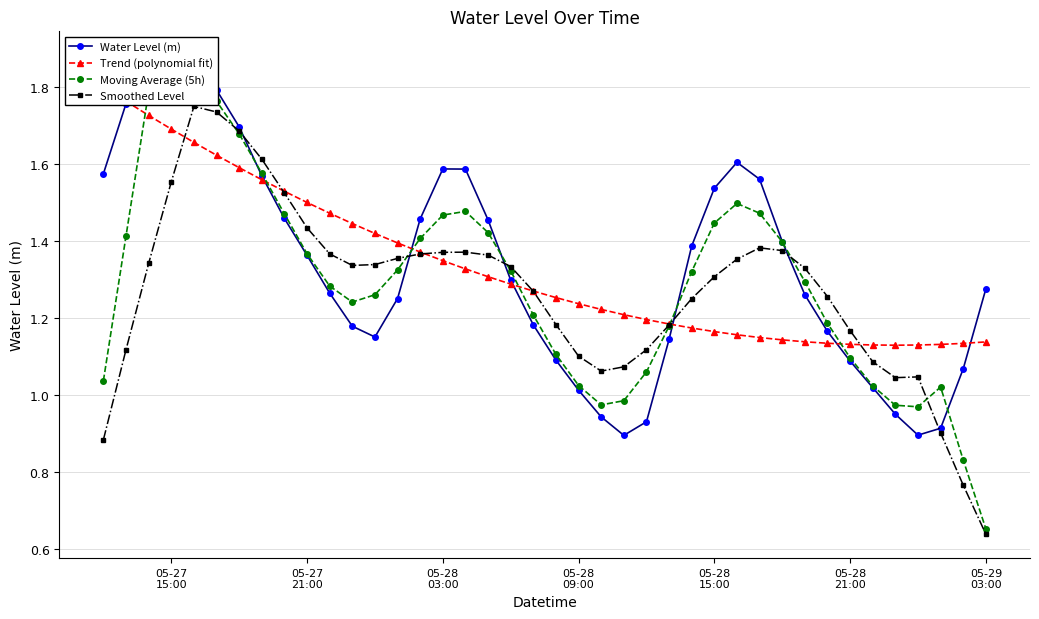

How many data points does each series have?

40